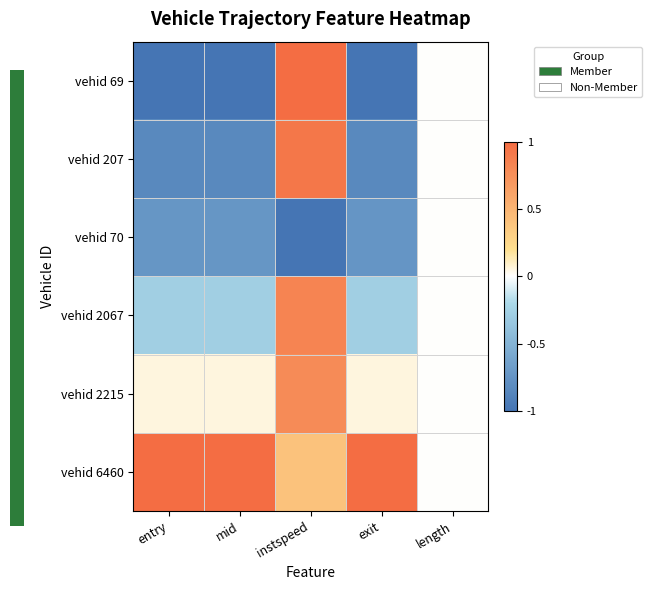

List the series in order of their peak value, lowest first.

vehid 70, vehid 2215, vehid 2067, vehid 207, vehid 69, vehid 6460